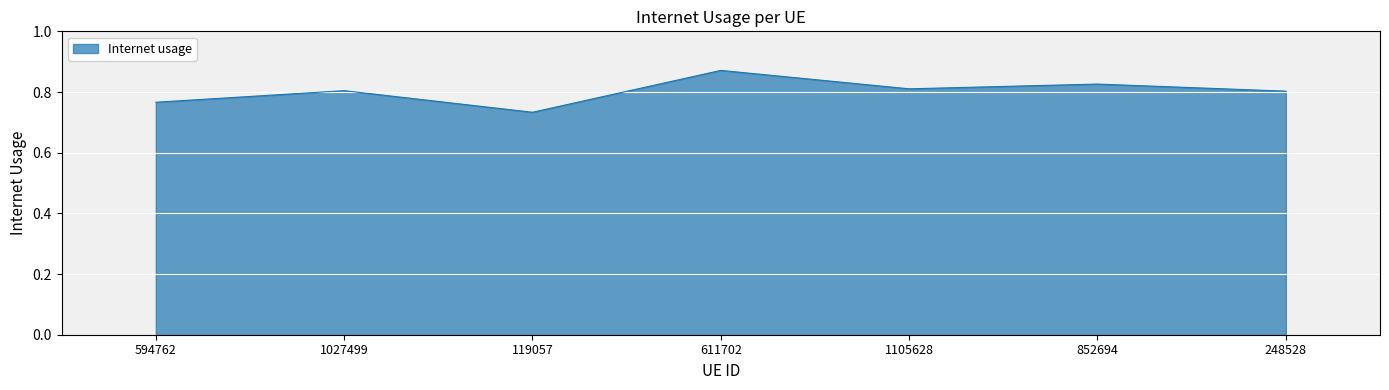

What is the sum of all values?

5.6